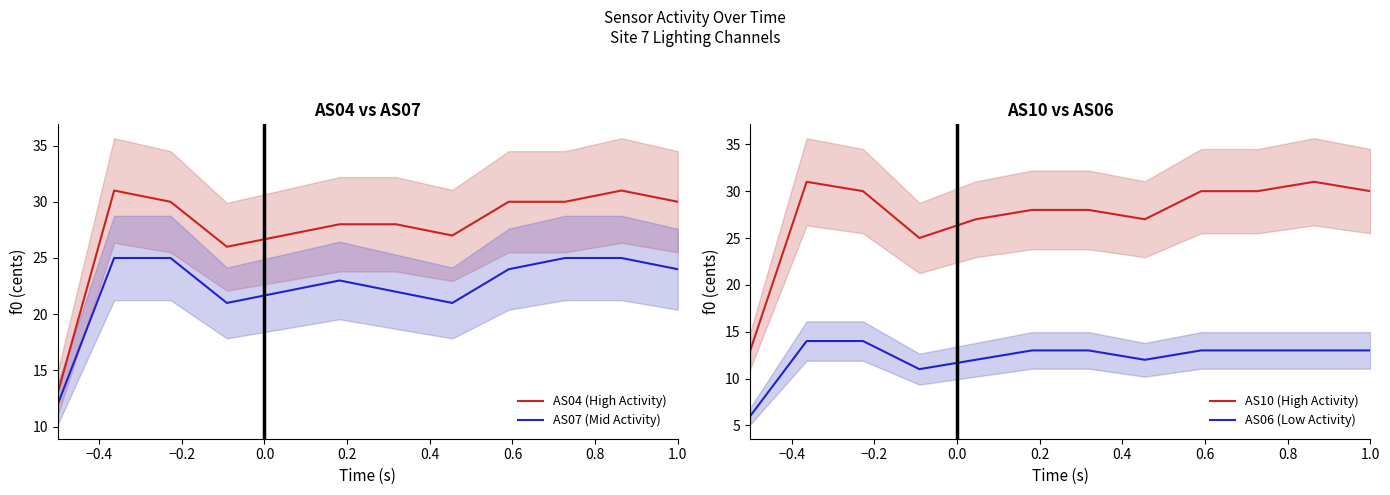

What is the maximum value for AS10 (High Activity)?

31